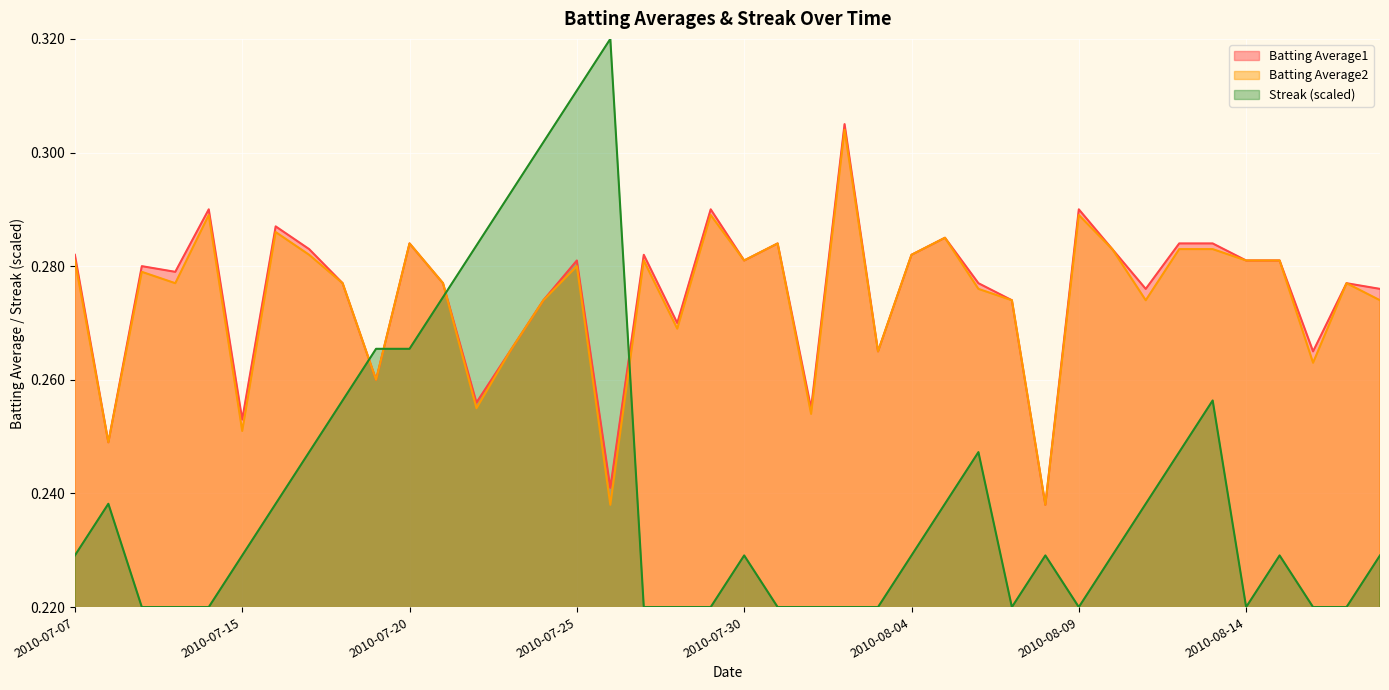

Read the Streak value at 2010-07-07.

0.2